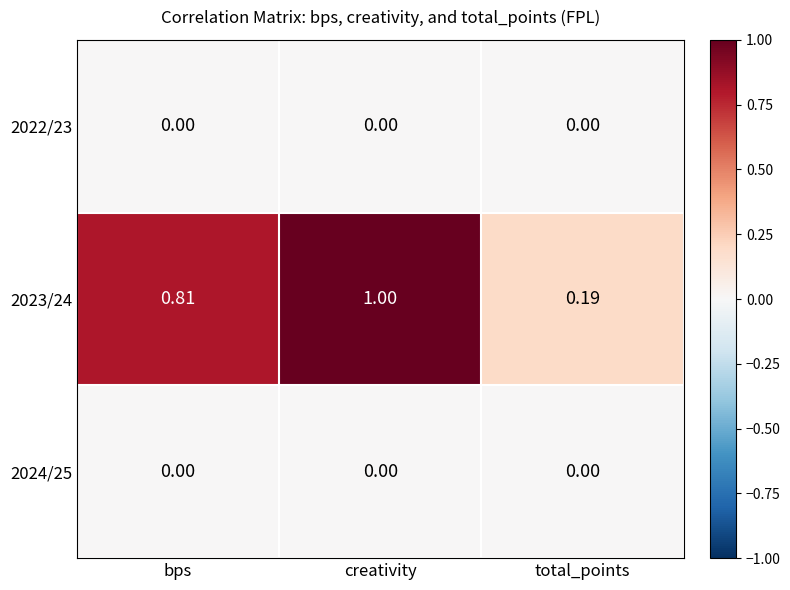

Which series changed the most between bps and total_points?

2023/24